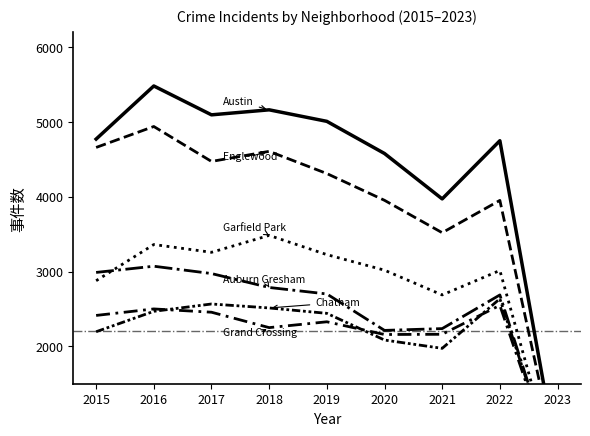

Which series has the largest total across all categories?

Austin